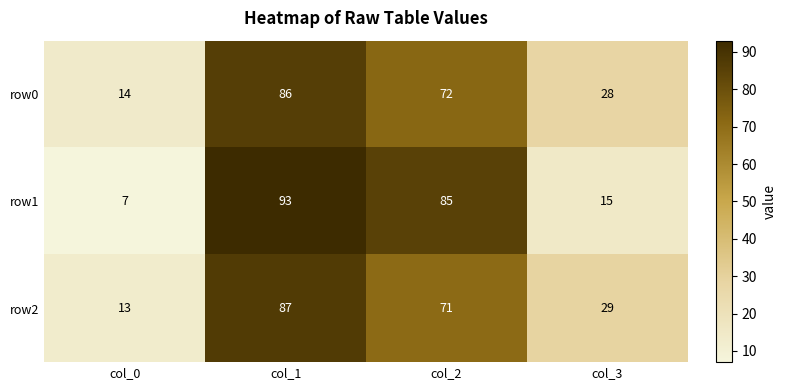

Reading right to left, transcribe all the data shown in this chart.

row0: col_3=28	col_2=72	col_1=86	col_0=14
row1: col_3=15	col_2=85	col_1=93	col_0=7
row2: col_3=29	col_2=71	col_1=87	col_0=13